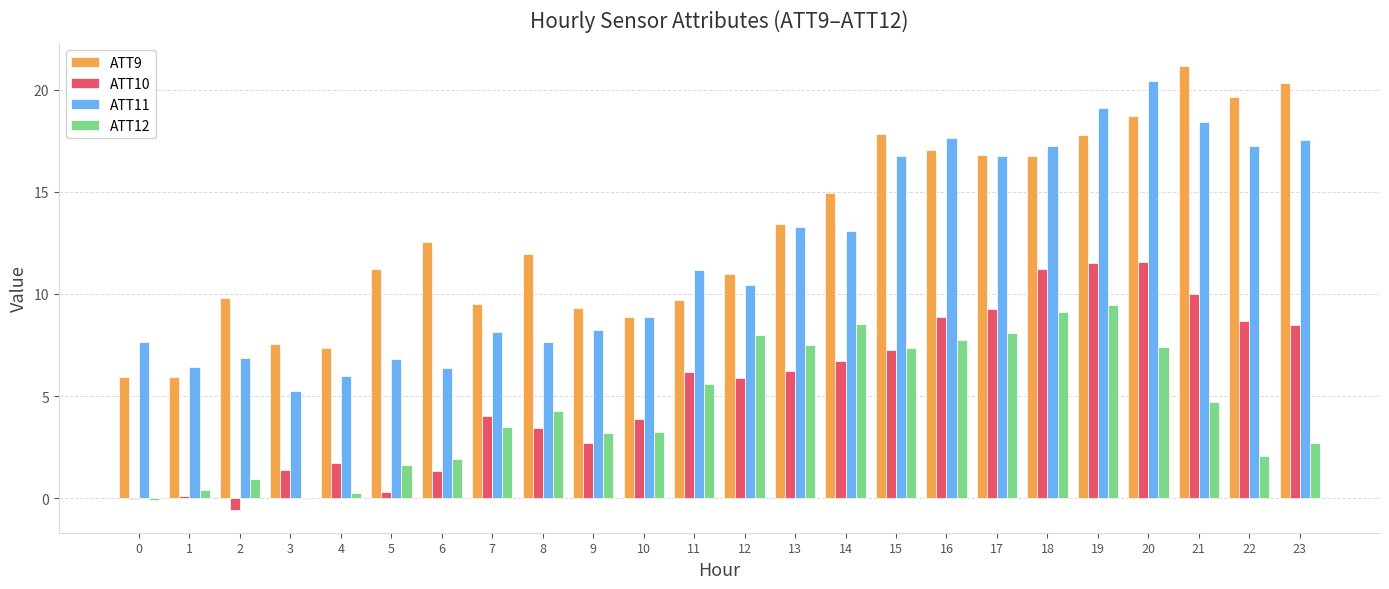

What is the greatest value displayed?

21.2